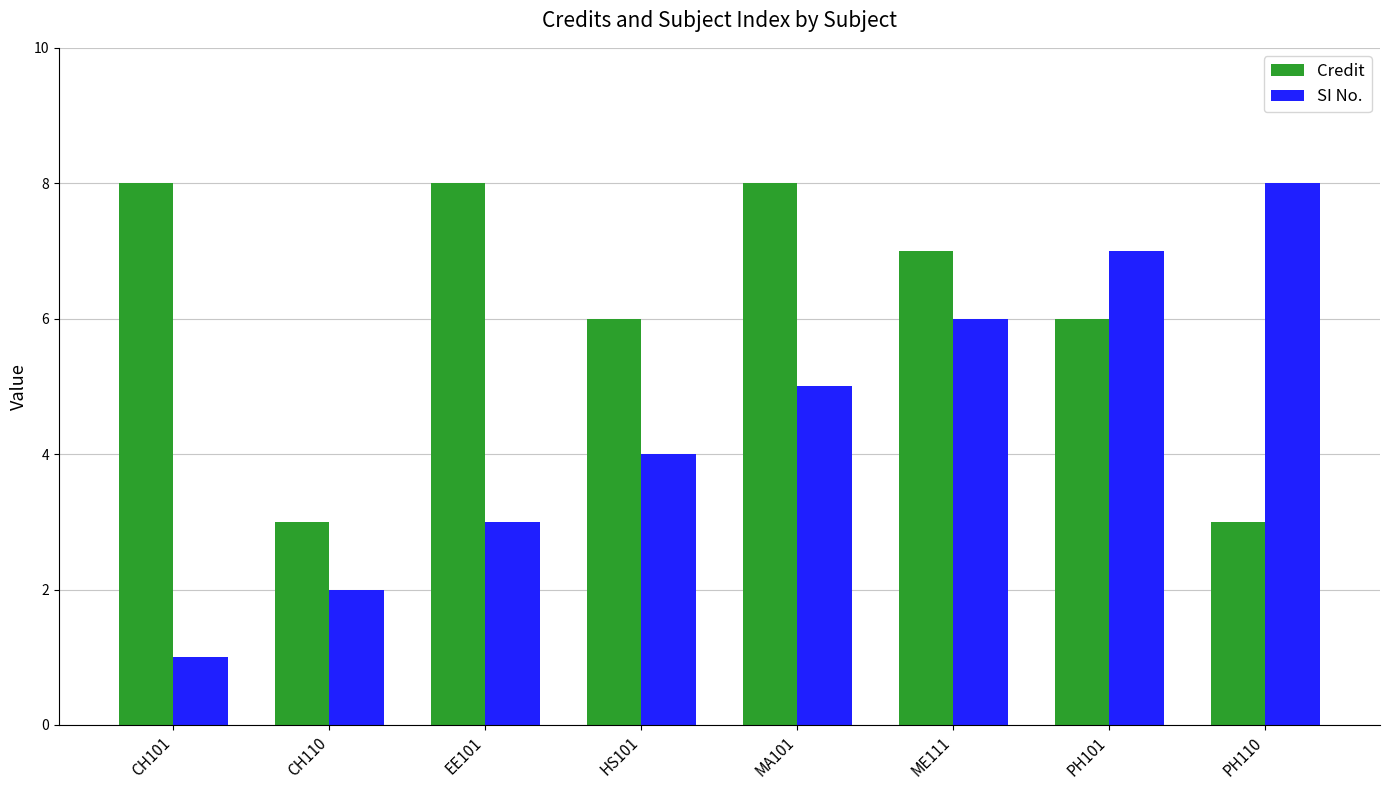

True or false: Credit has a value of 4 at CH110.

False